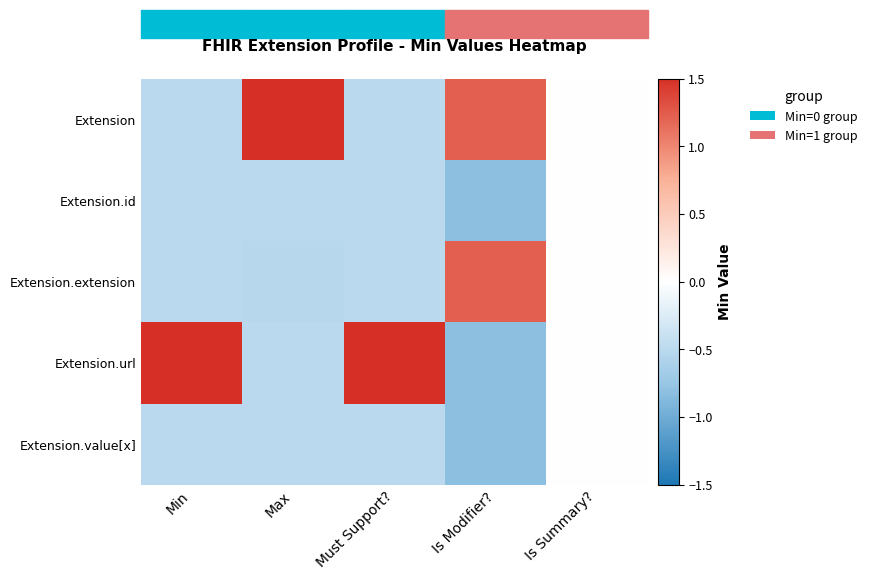

What is the difference between the highest and lowest values at Max?

2.0